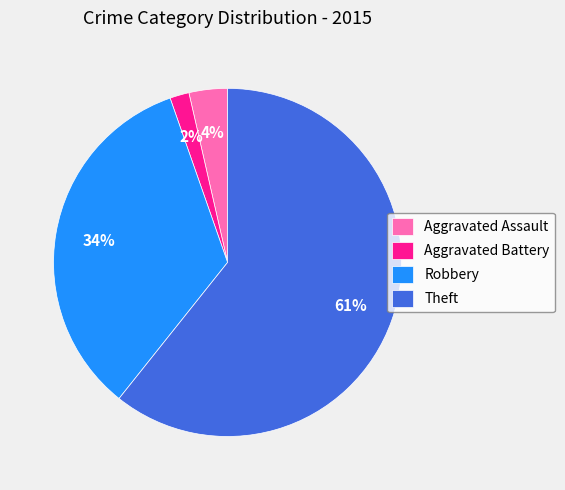

What is the largest slice in the pie chart?

Theft